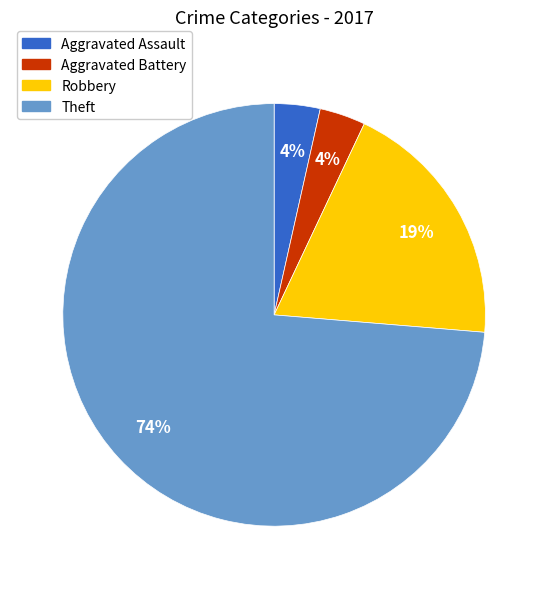

Is there a majority slice in this chart?

Yes